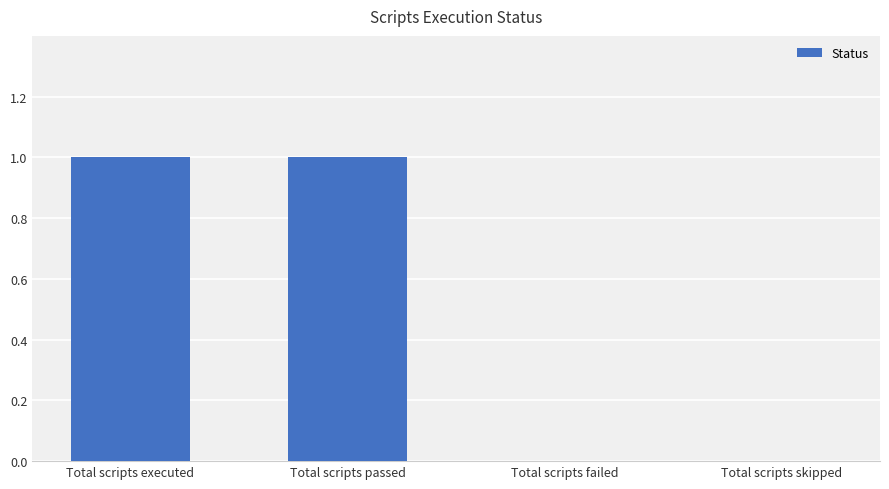

What is the sum of all values?

2